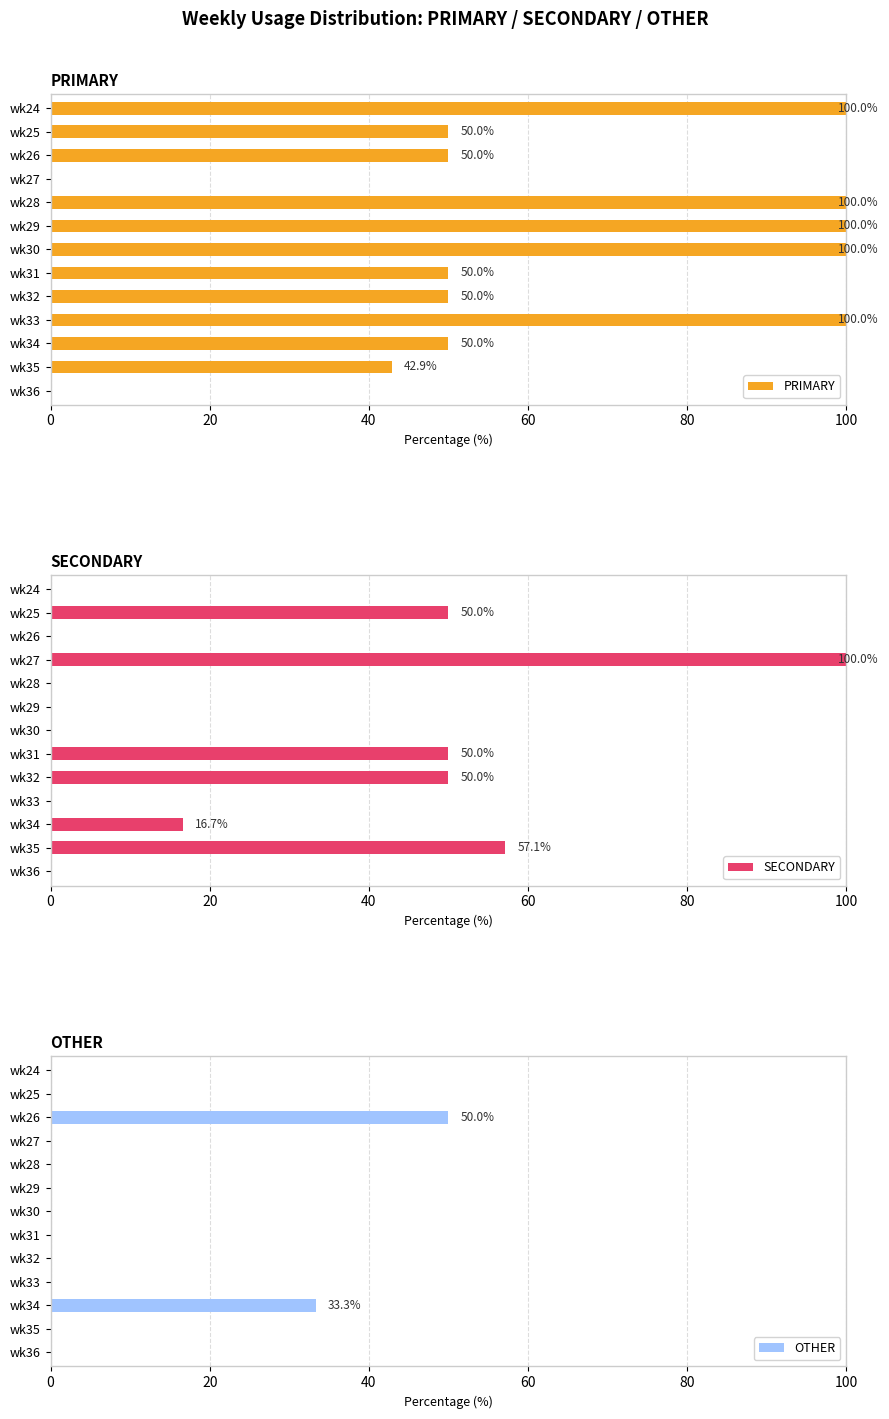

True or false: PRIMARY has a value of 50.0 at wk26.

True